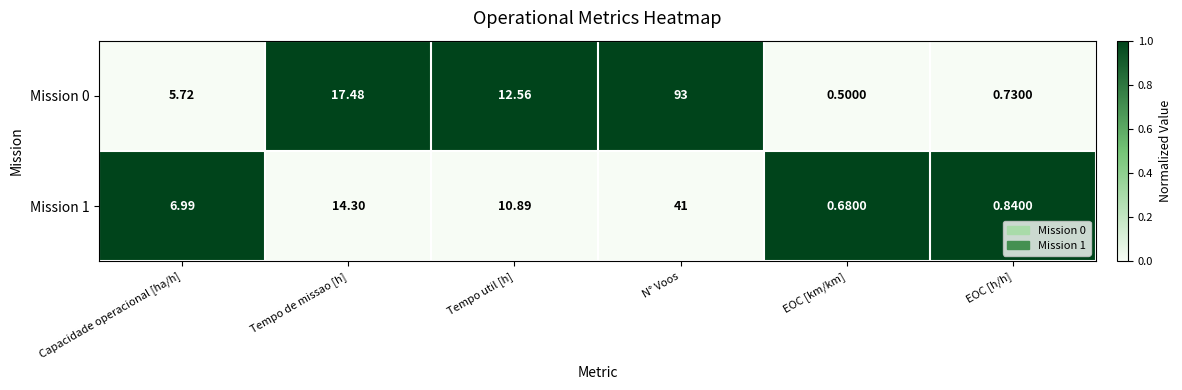

How many data points in Mission 1 are less than 10?

3